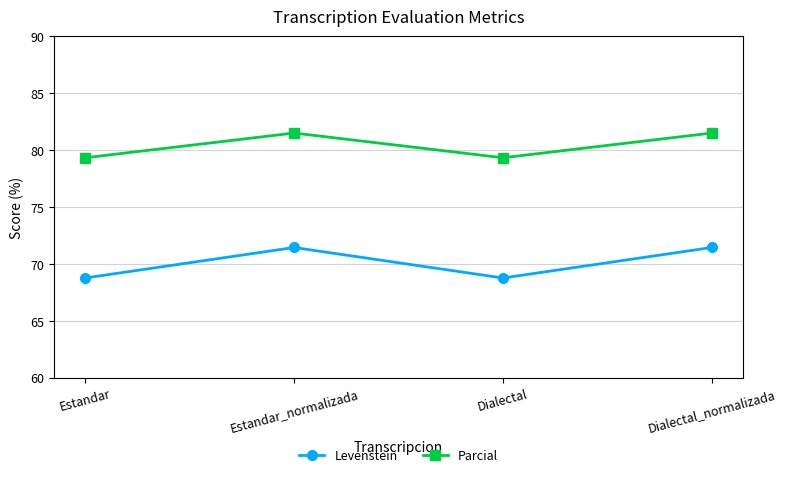

What are all the series names shown in the legend?

Levenstein, Parcial